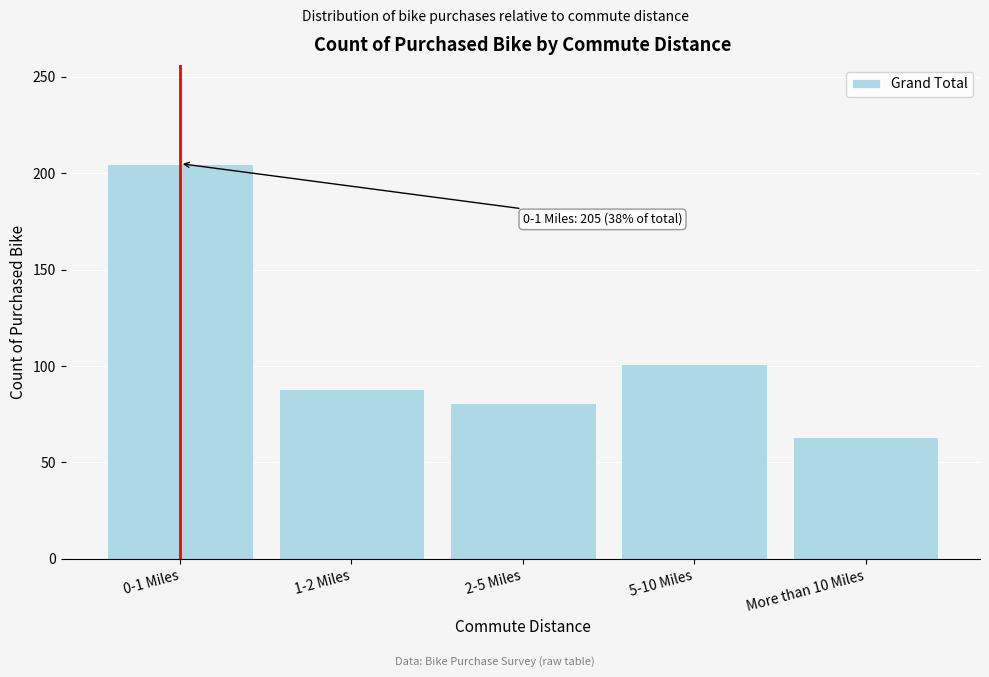

Reading right to left, extract all data points from this chart.

More than 10 Miles=63	5-10 Miles=101	2-5 Miles=81	1-2 Miles=88	0-1 Miles=205